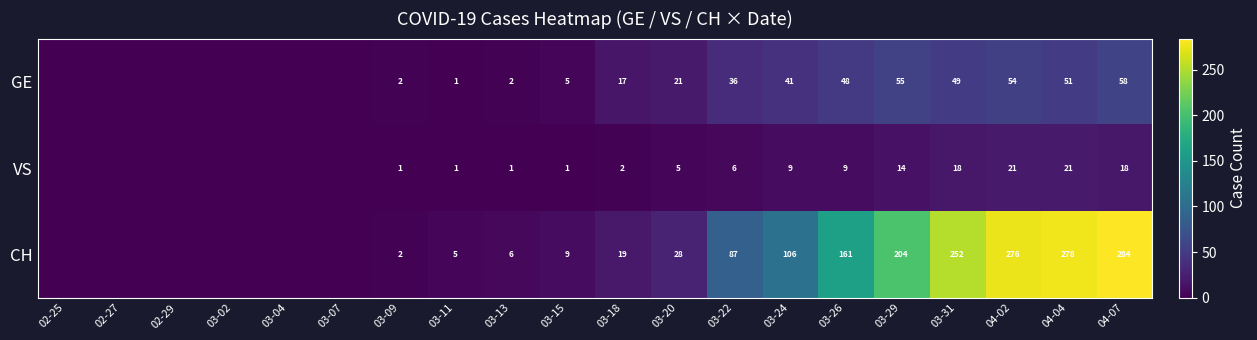

The value of CH at 03-24 is 106. True or false?

True